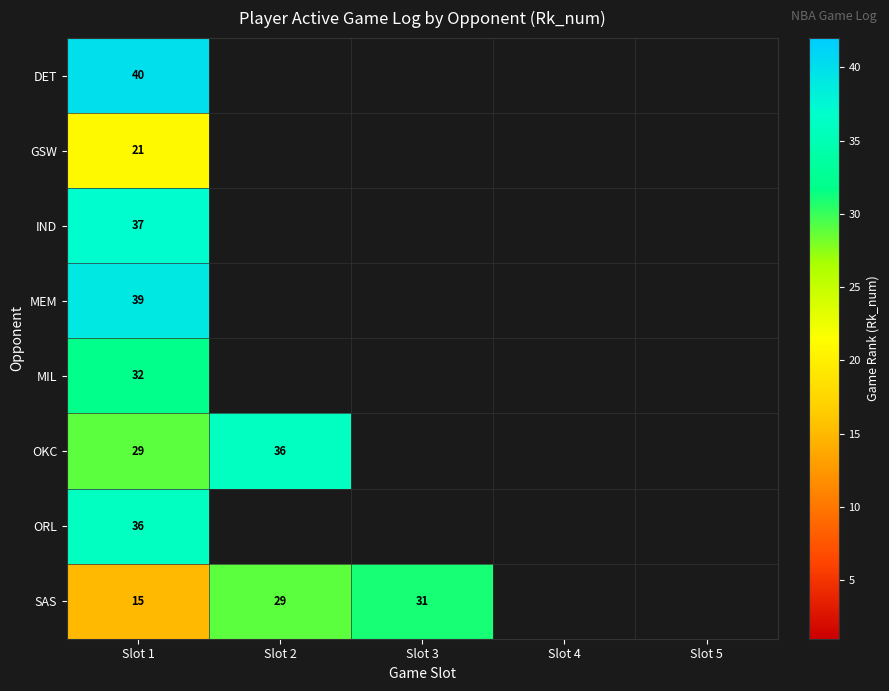

True or false: OKC has a value of 36 at Slot 2.

True